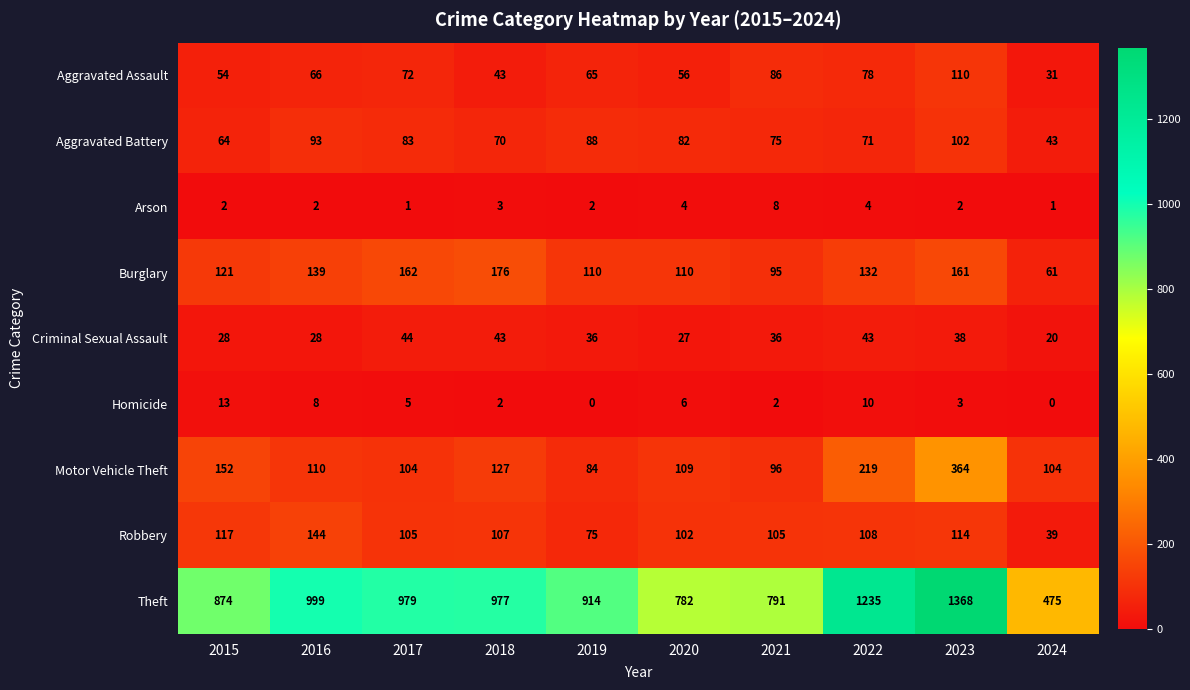

Count the number of categories in the chart.

10